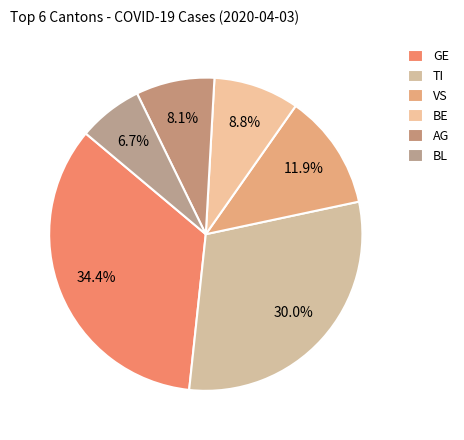

Which category has the smallest portion of the pie?

BL